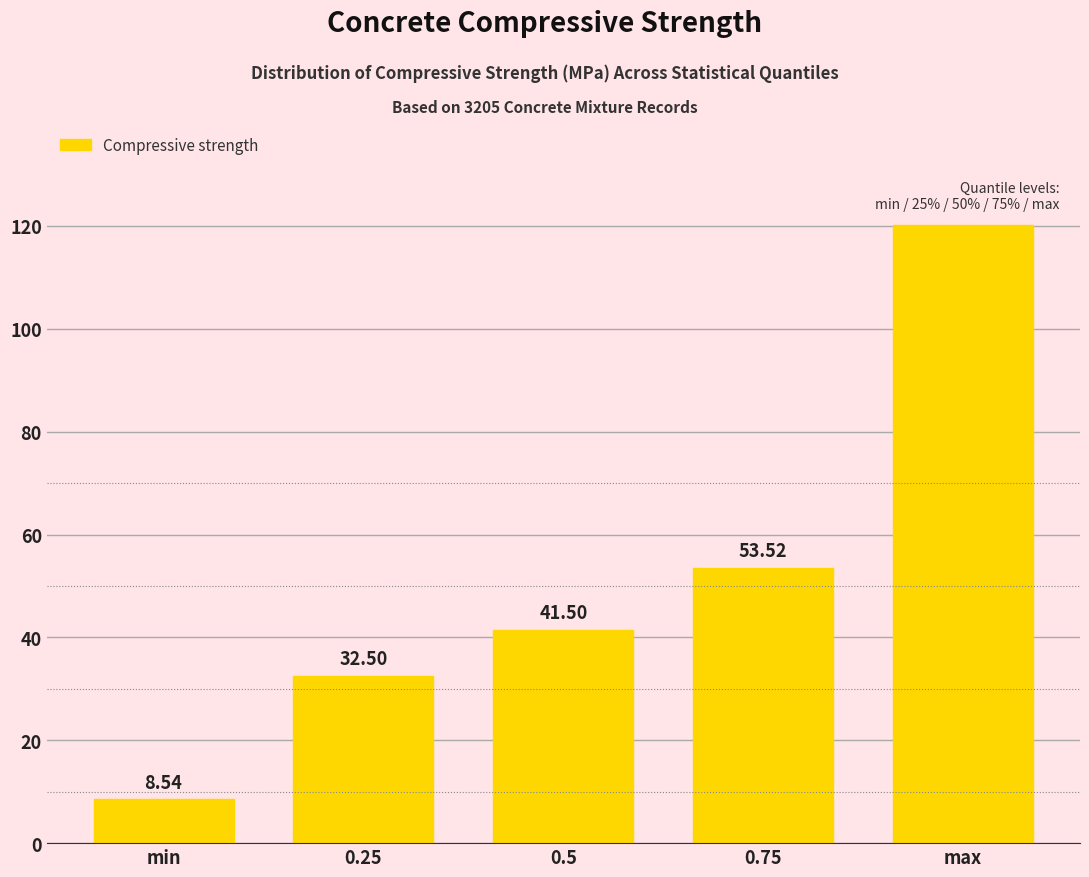

What is the sum of the values at 0.25 and max?

152.7